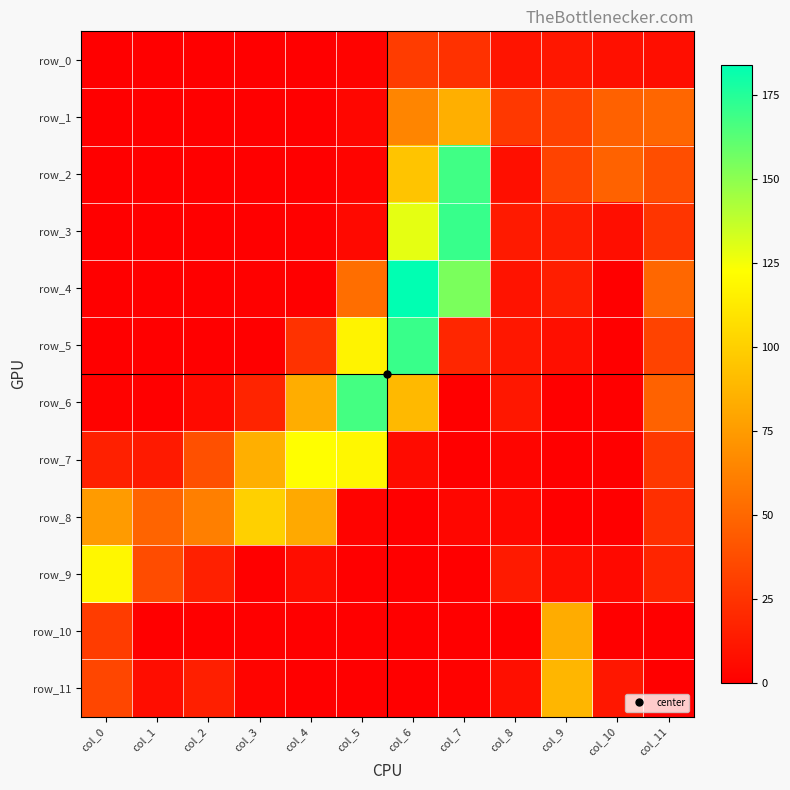

At which category is the sum across all series the highest?

col_6